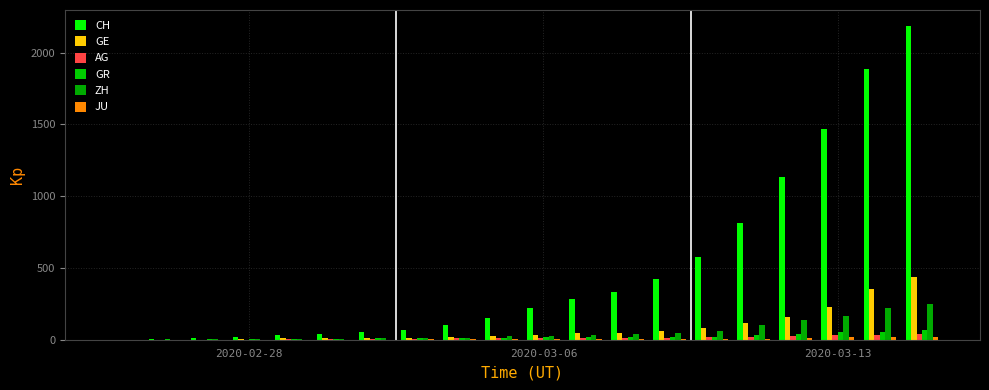

How many groups of bars are there?

20